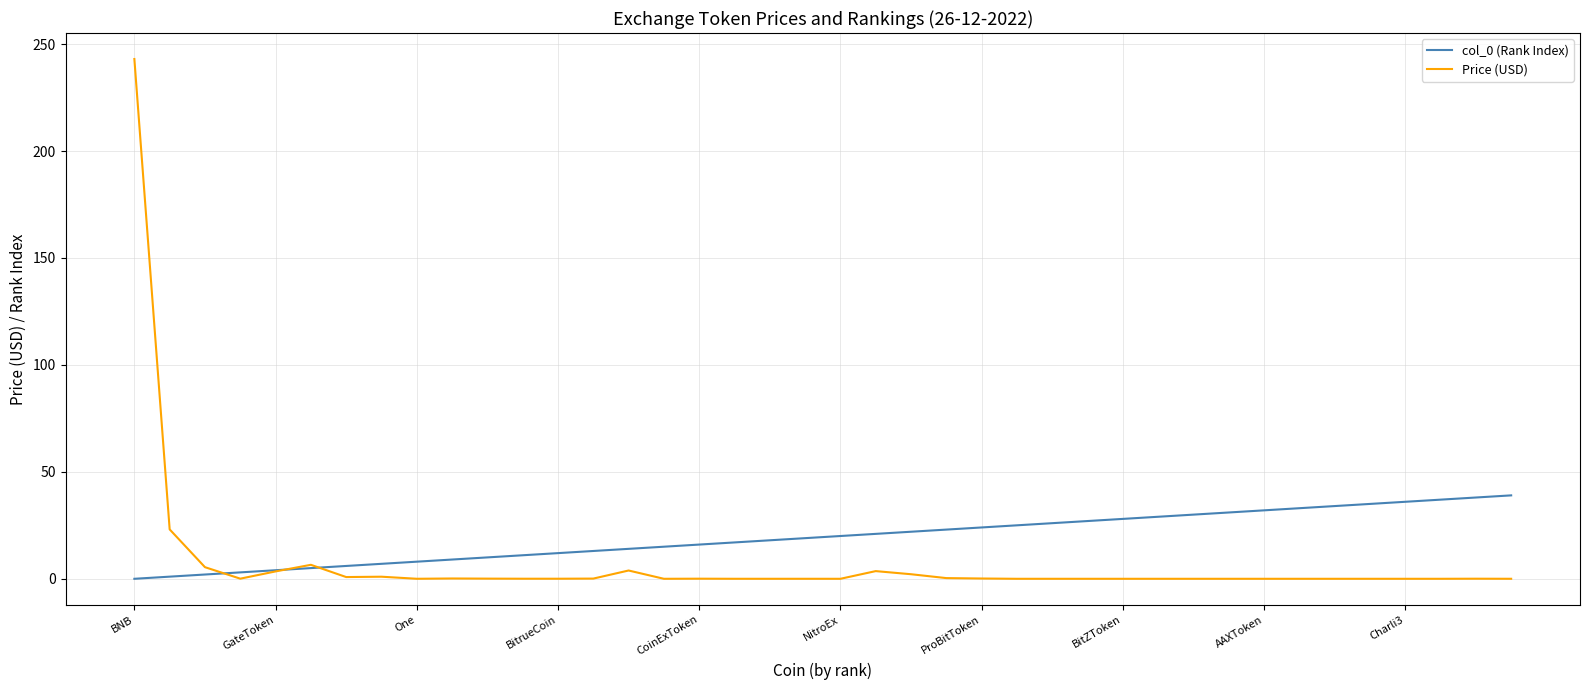

Which series has the largest range (max minus min)?

Price (USD)